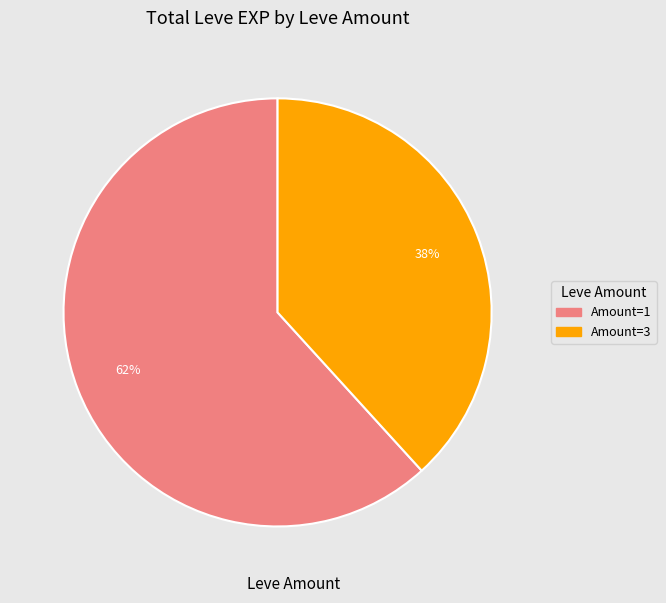

To the nearest percent, what is the average slice percentage?

50%